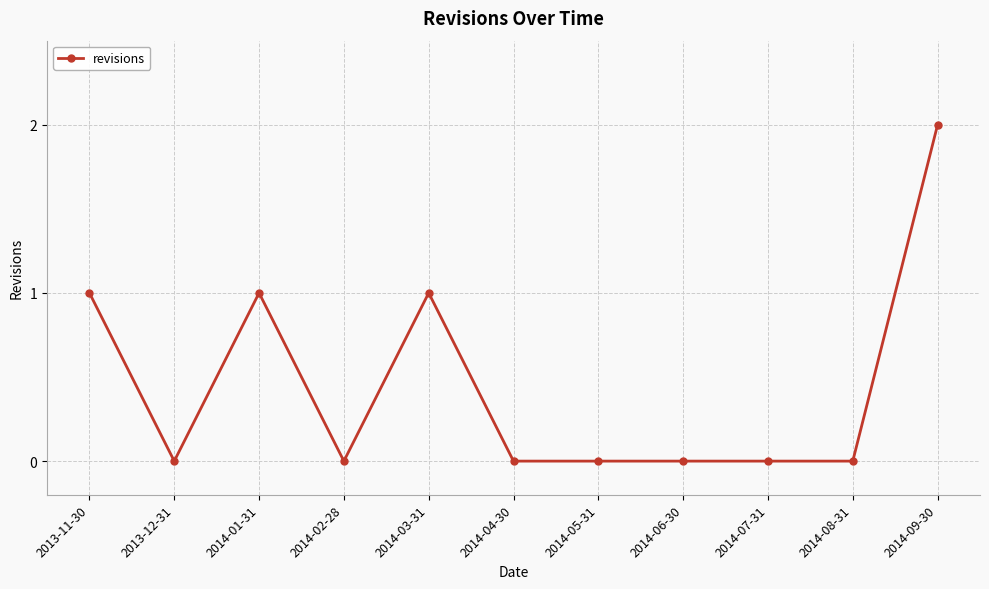

The value at 2014-07-31 is 0. True or false?

True